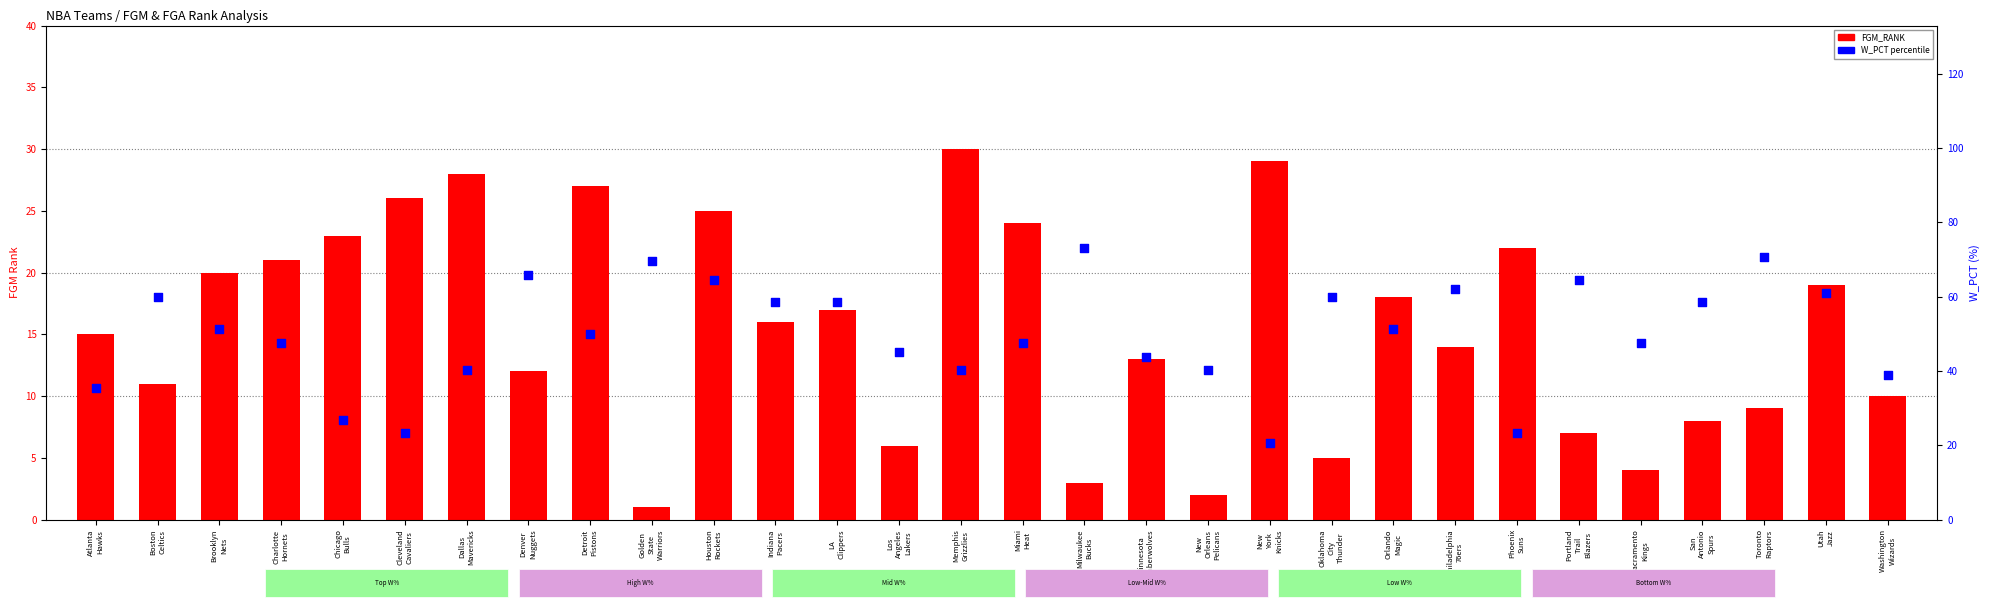

At how many categories does at least one series exceed 61?

7